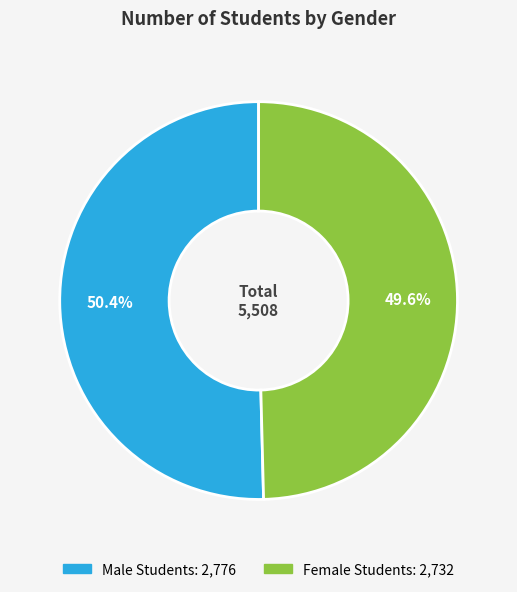

What percentage is the Female Students slice, to the nearest percent?

50%